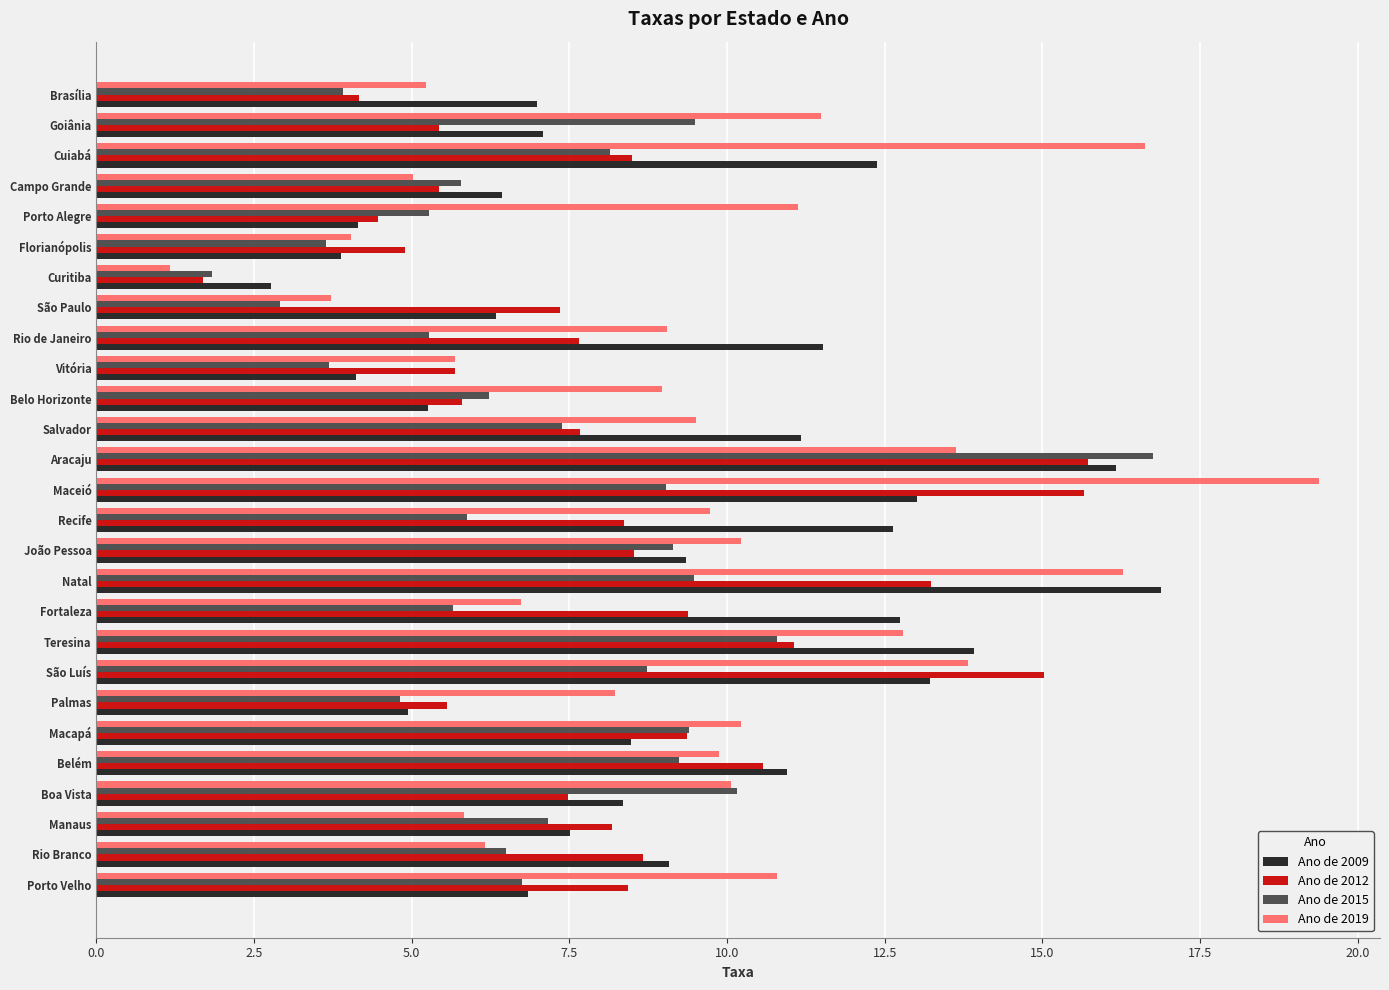

Which series changed the most between São Luís and Belo Horizonte?

Ano de 2012